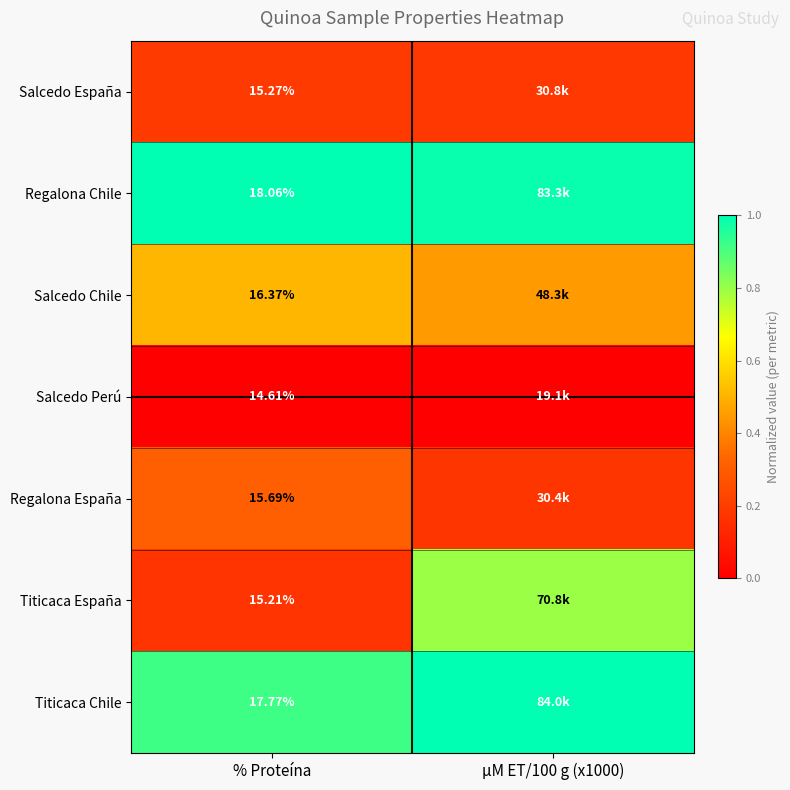

List the labels in order of Salcedo Chile value, smallest first.

µM ET/100 g (x1000), % Proteína